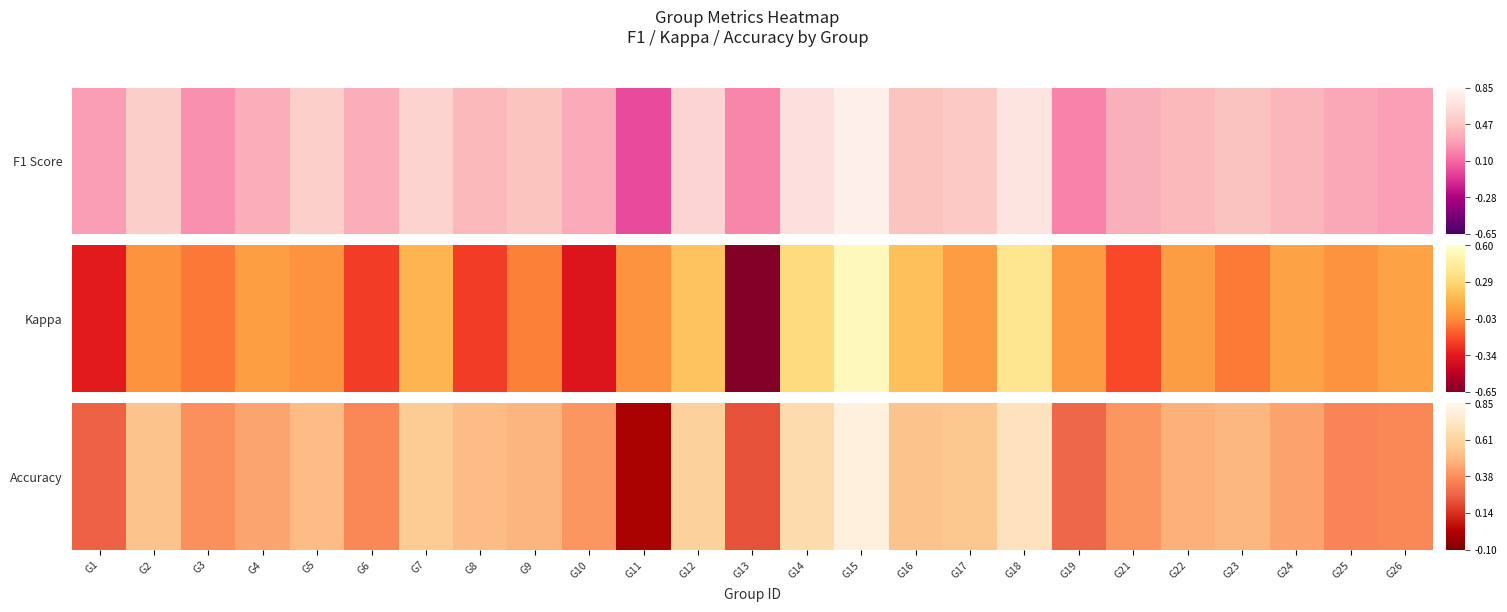

How many values are between 0 and 1?

25